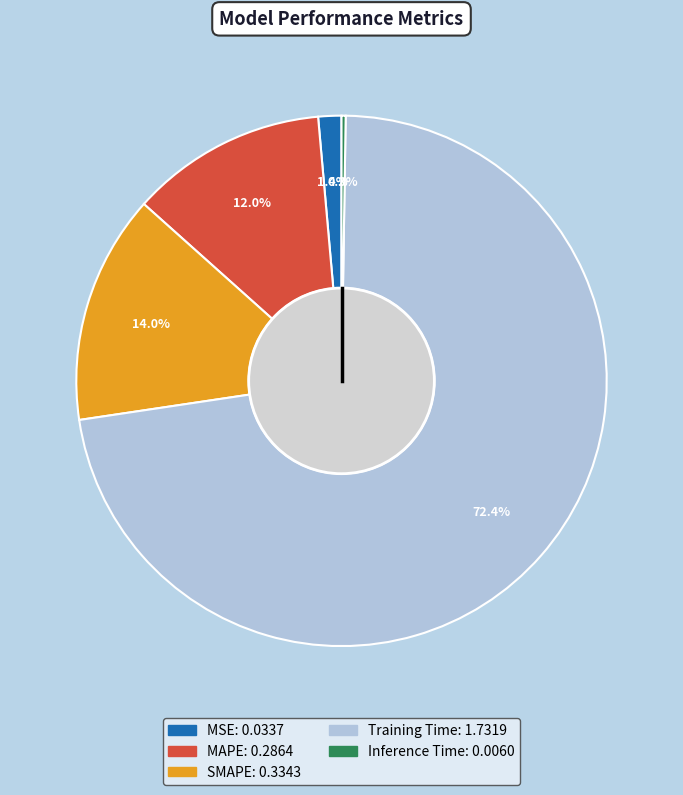

What portion of the pie excludes MAPE?

88.0%